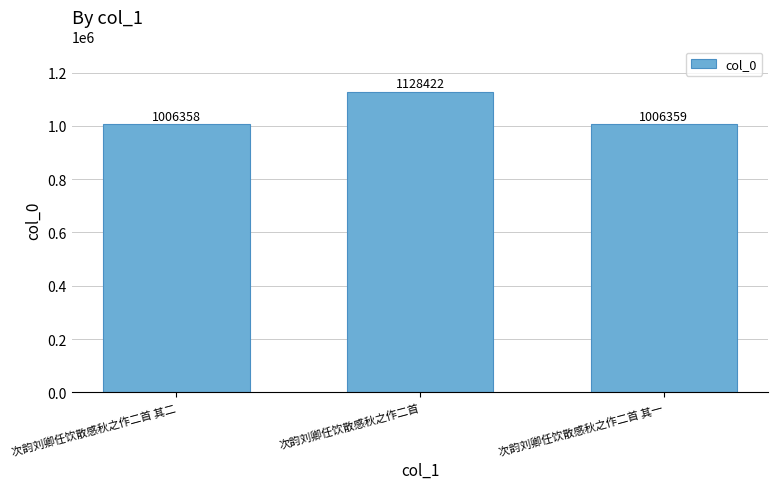

Are the bars grouped side by side (vs. stacked)?

No